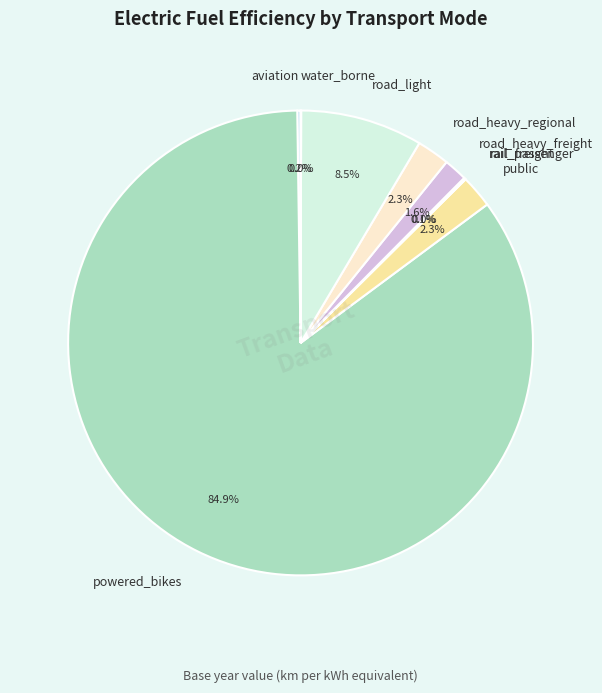

What is the majority slice?

powered_bikes